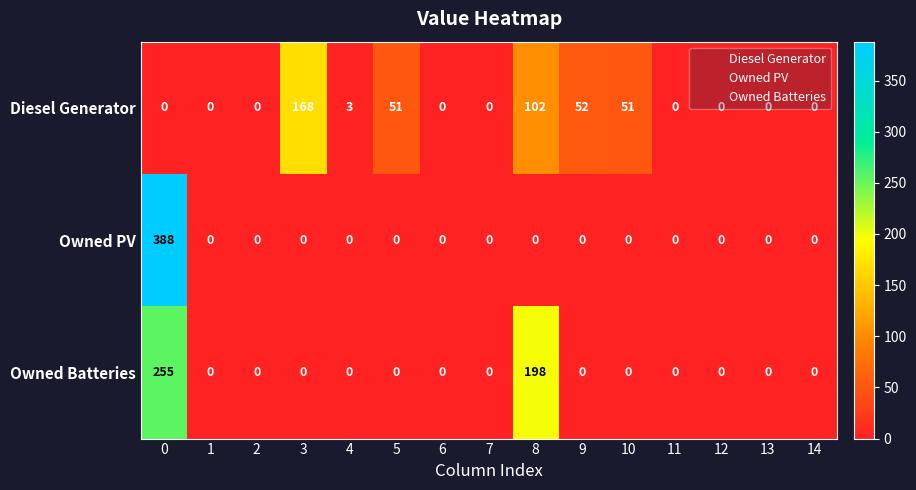

The Owned Batteries series shows 93 at 7. True or false?

False